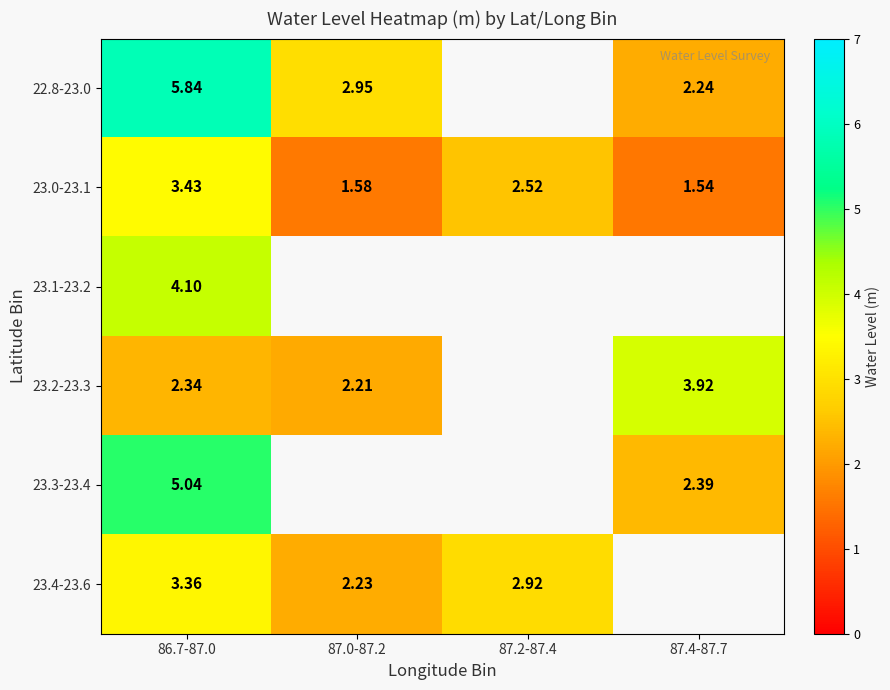

Is the value of 22.8-23.0 at 87.4-87.7 greater than the value of 23.0-23.1 at 87.4-87.7?

Yes